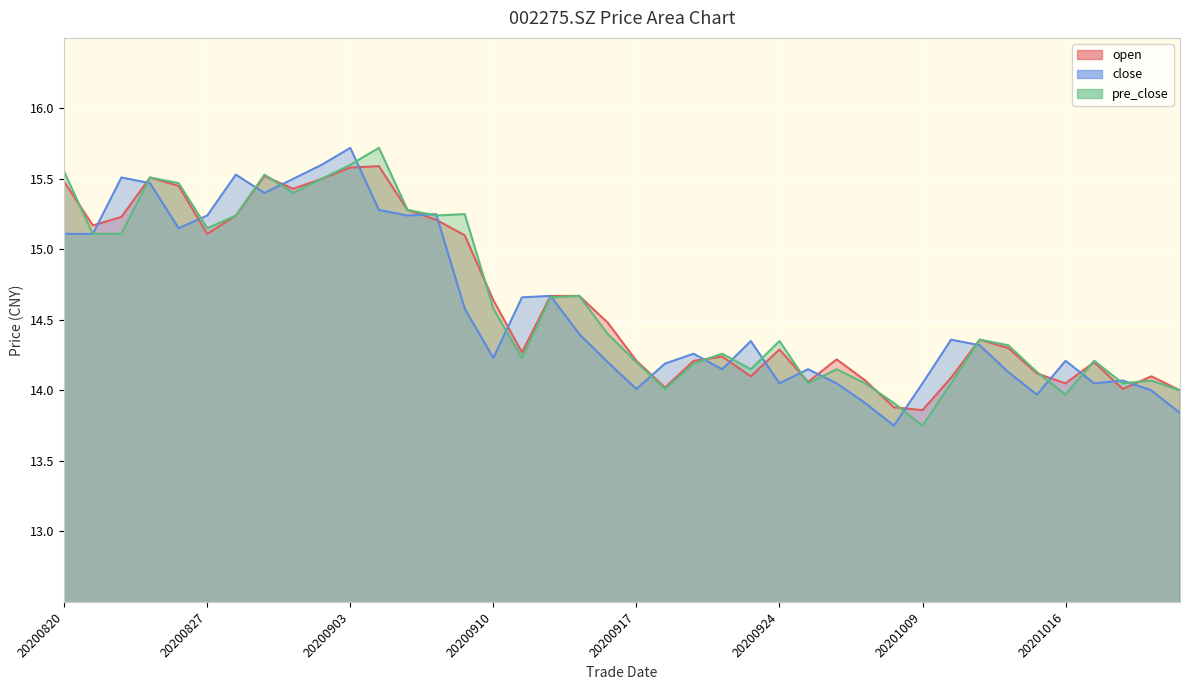

At 20200924, list the series in order from largest to smallest.

pre_close, open, close